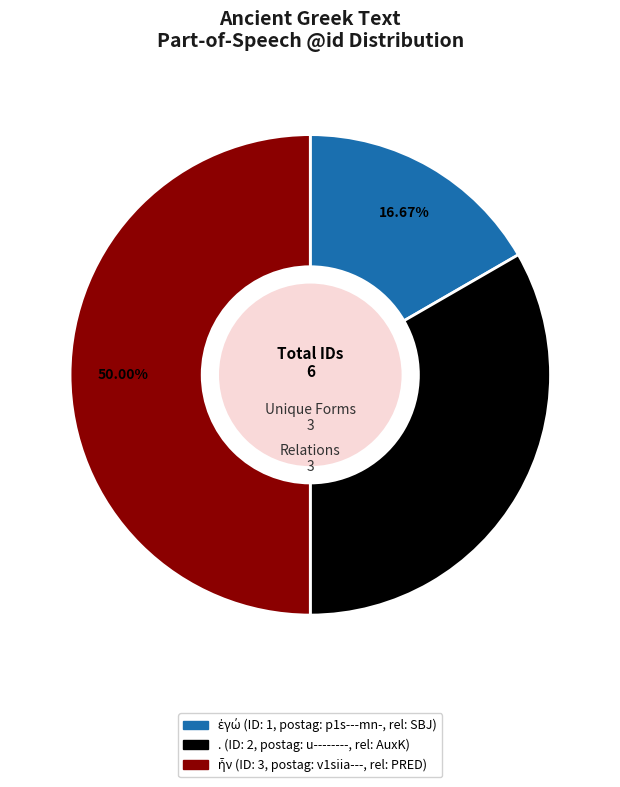

Is . the majority of the pie?

No